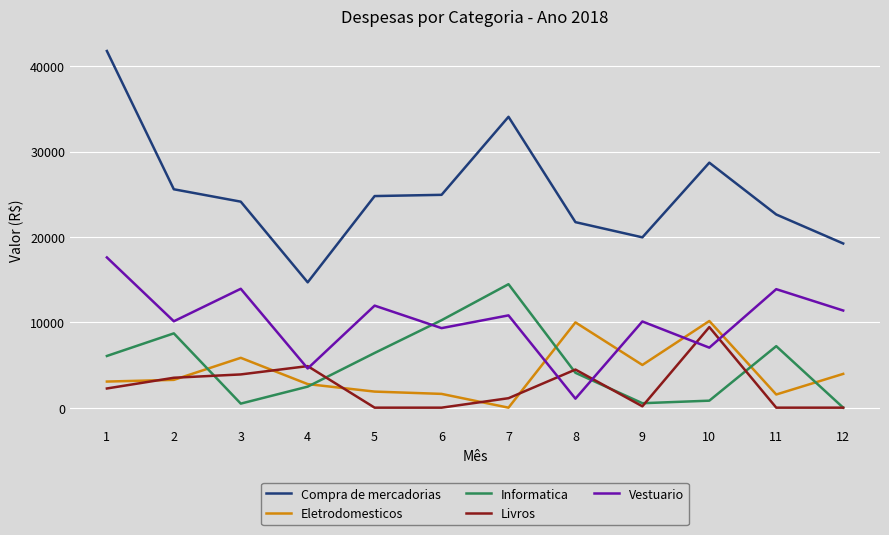

True or false: Vestuario has more than 0 points higher than both neighbors.

True